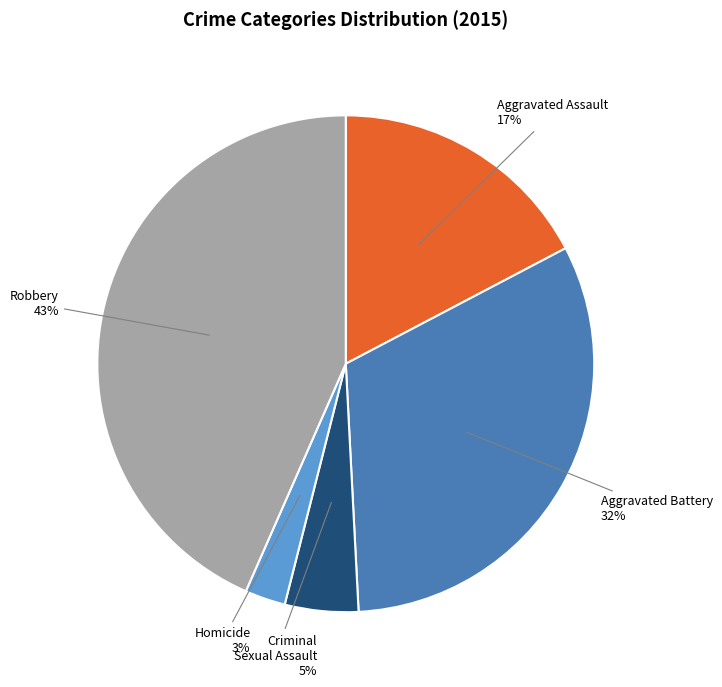

How many slices are in this pie chart?

5